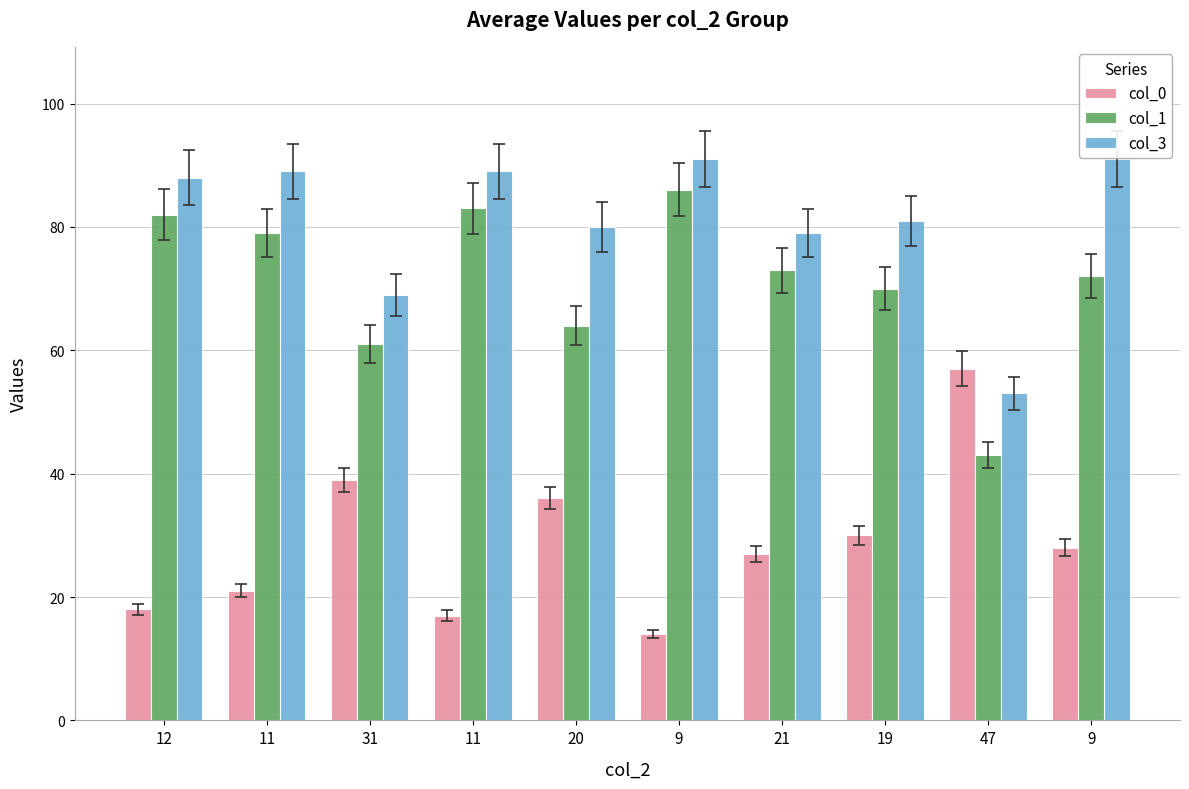

Reading left to right, list all the values displayed in this chart.

col_0: 18	21	39	17	36	14	27	30	57	28
col_1: 82	79	61	83	64	86	73	70	43	72
col_3: 88	89	69	89	80	91	79	81	53	91